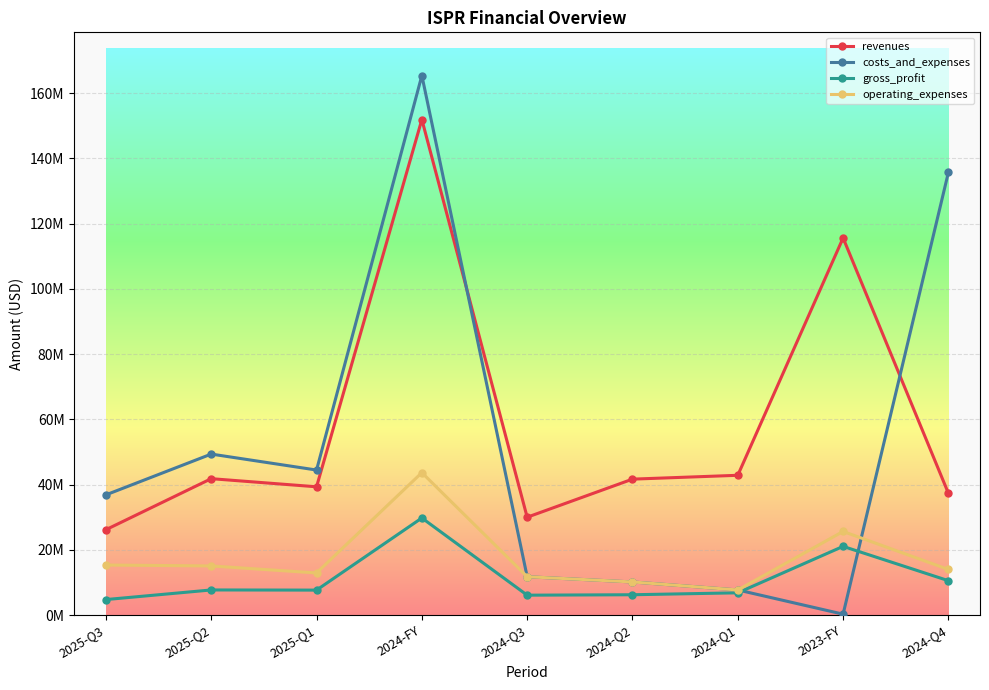

At which label does revenues first exceed 41685561?

2025-Q2